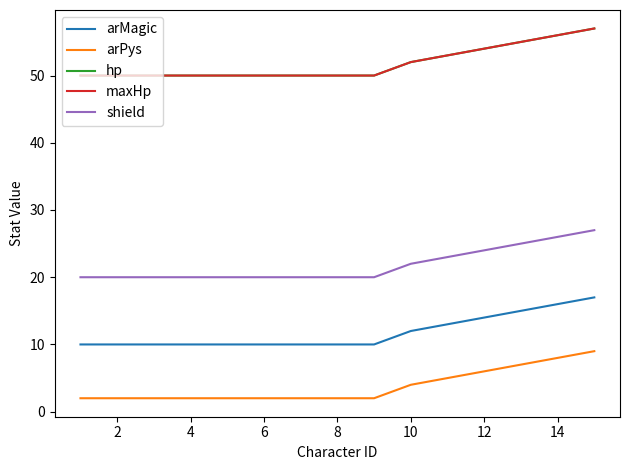

Is this an area chart (filled region under the line)?

No